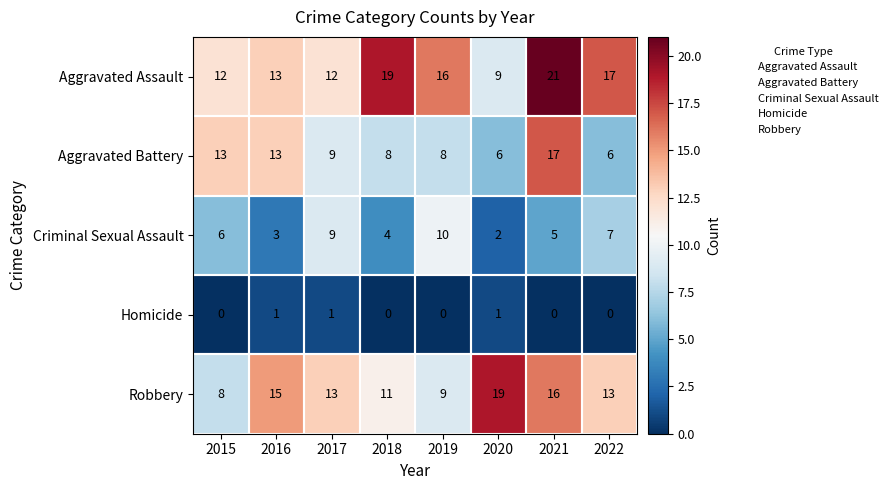

What is the difference between the highest and lowest values at 2019?

16